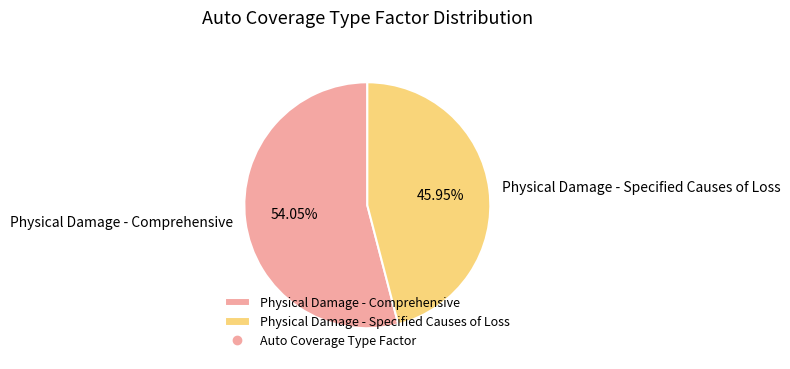

How many slices are in this pie chart?

2